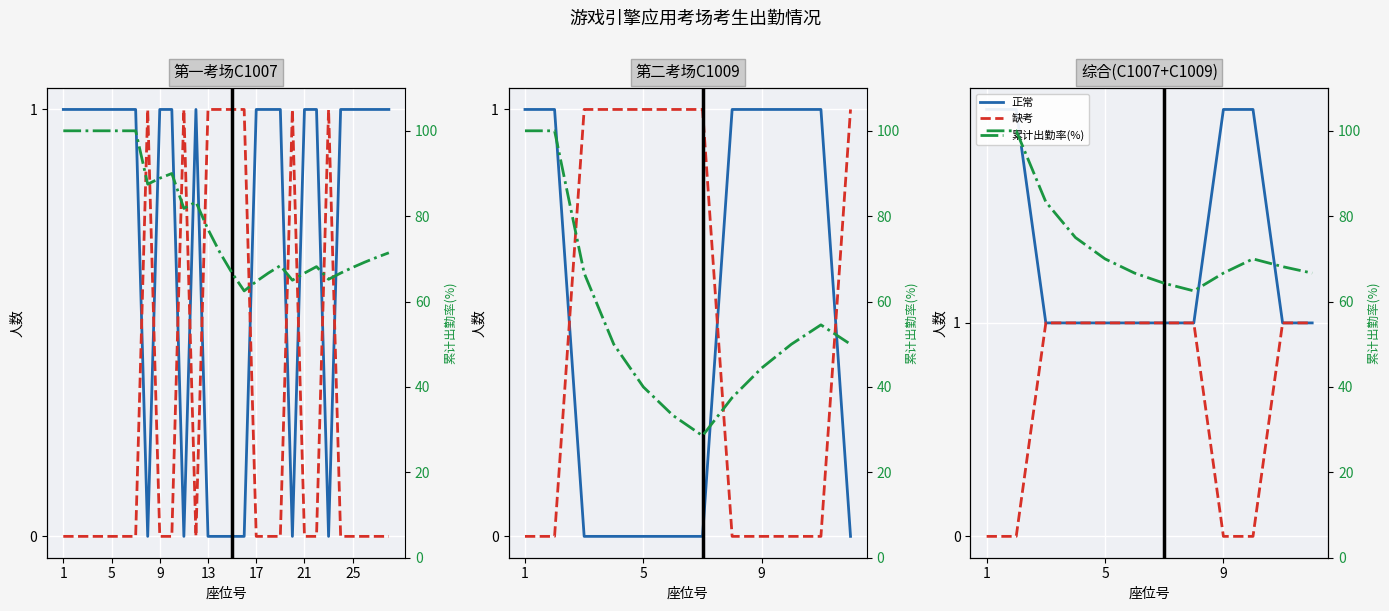

The 累计出勤率(%) series shows 23.4 at 9. True or false?

False